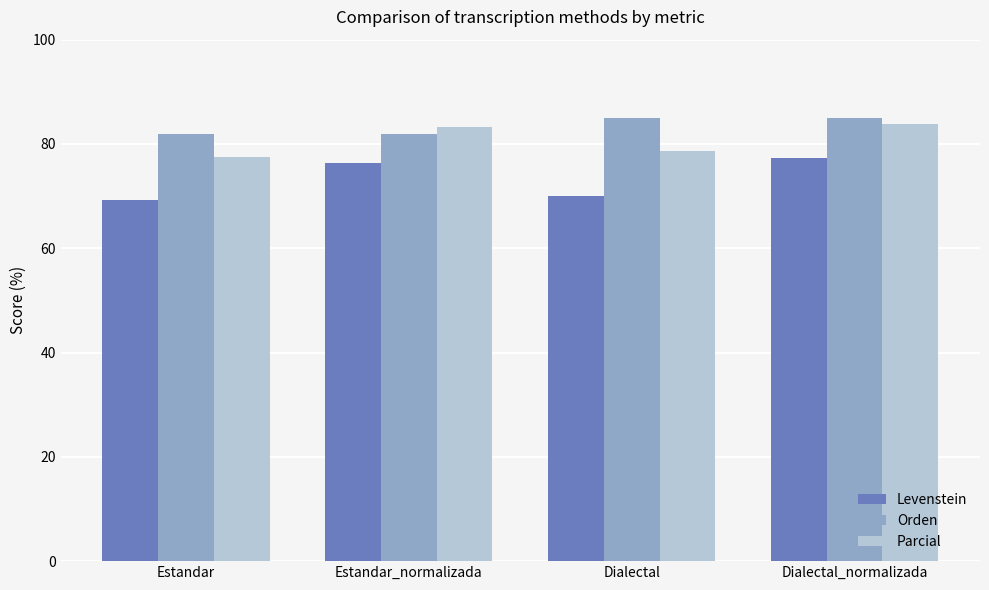

Read the Orden value at Estandar.

82.0